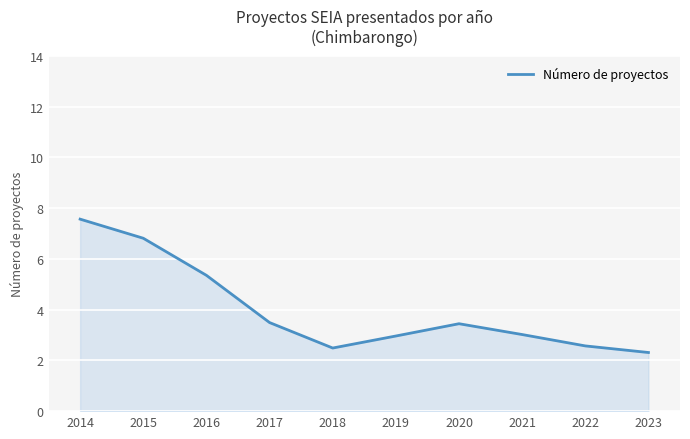

Is it true that the value at 2022 is 1.1?

False